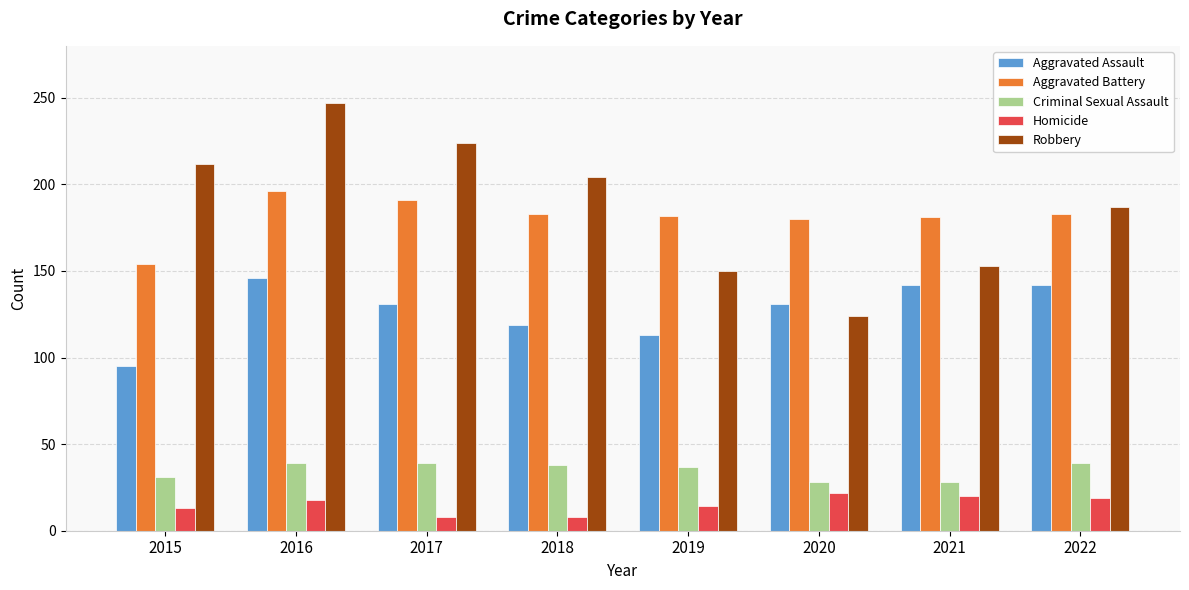

Between 2018 and 2021, which series saw the biggest shift?

Robbery